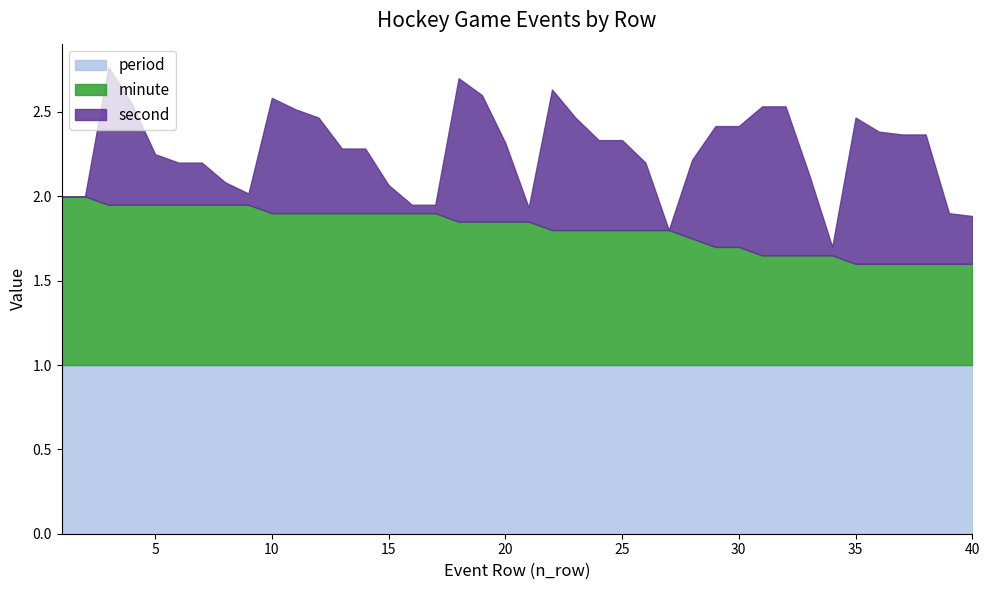

The value of second at 38 is 46. True or false?

True